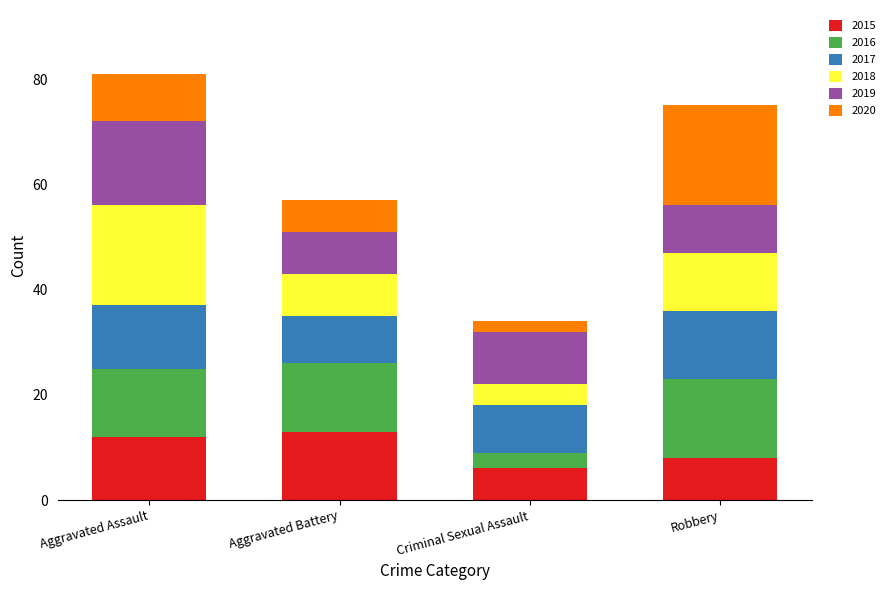

What is the lowest value of the 2015 series?

6